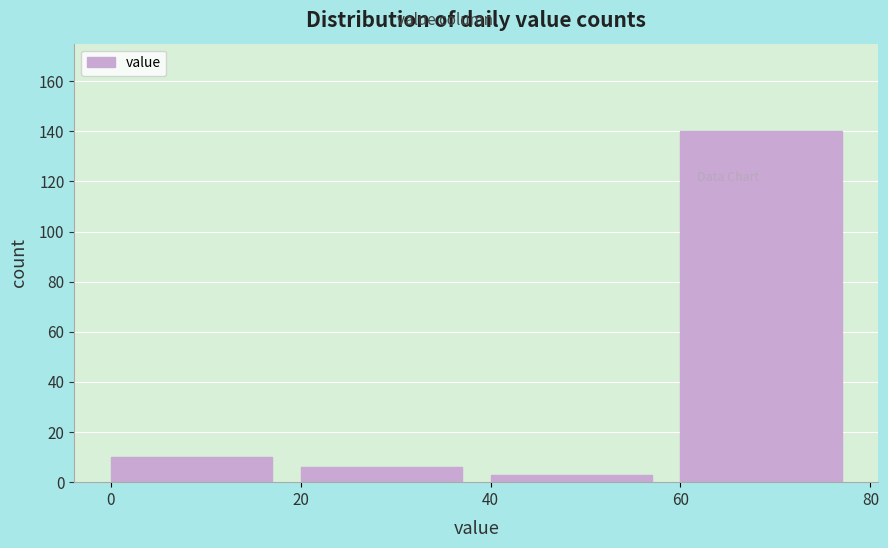

Reading left to right, list every bar in this chart as the range it spans on the x-axis followed by its height. The values are not printed on the chart, so give them approximately, as read against the axis.

0 to 20: 10
20 to 40: 6
40 to 60: 4
60 to 80: 140